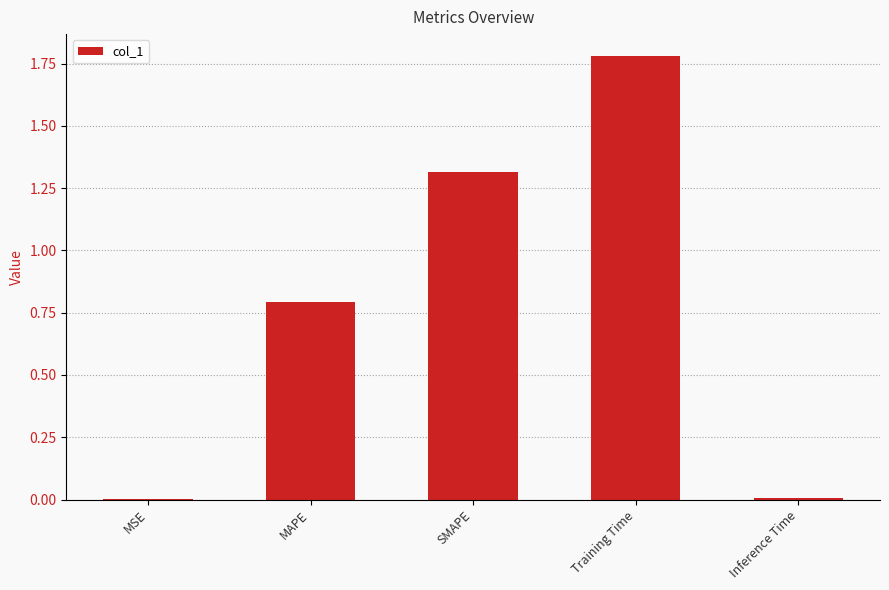

What is the sum of the values at MAPE and MSE?

0.8